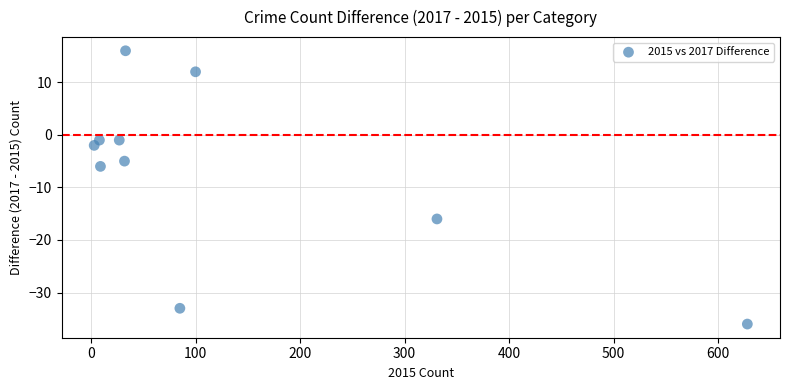

What Y value in the scatter plot is closest to -10?

-6